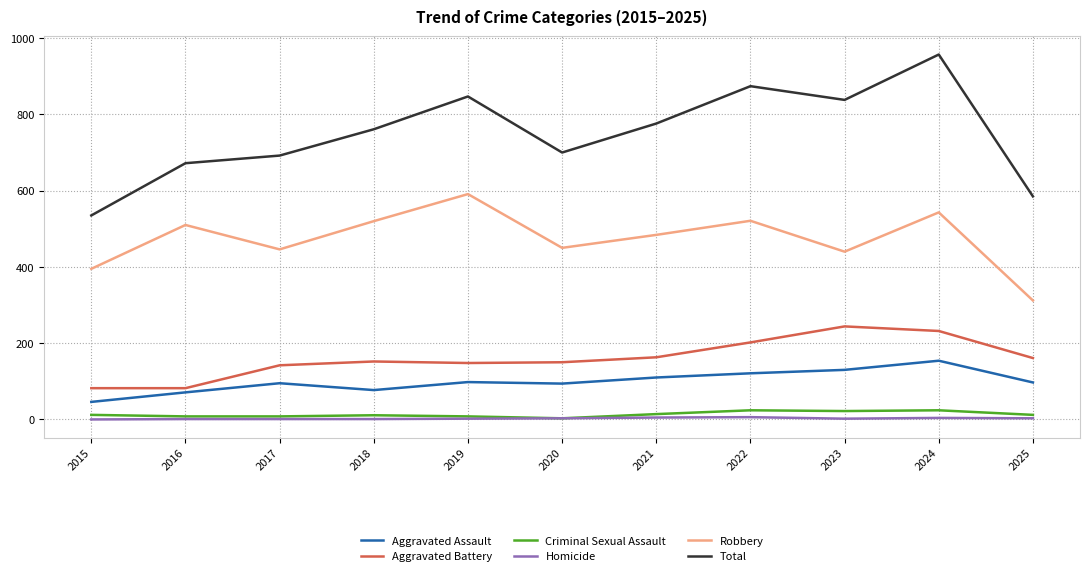

True or false: Total and Criminal Sexual Assault intersect in this chart.

False